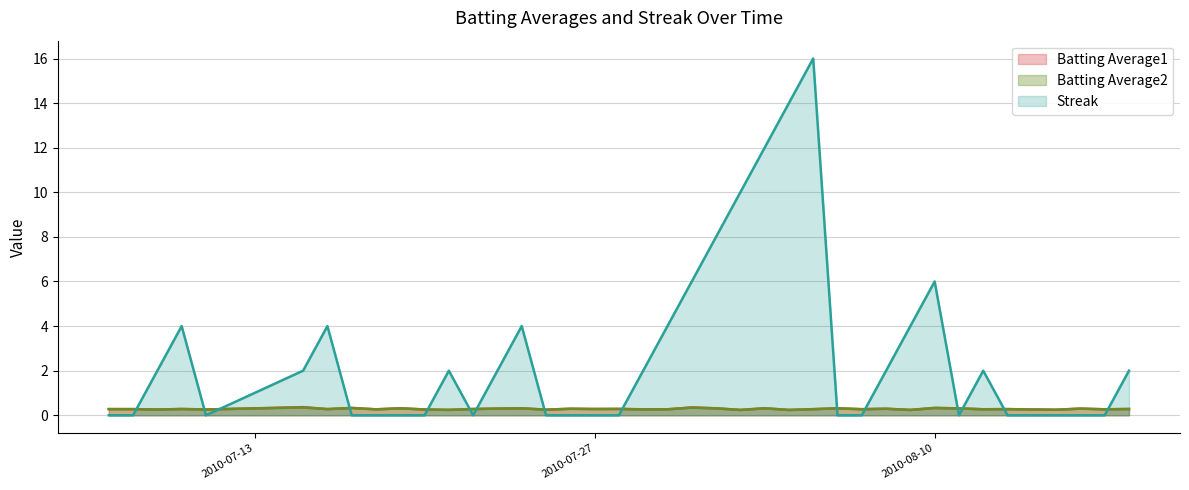

Which series has the largest total across all categories?

Streak